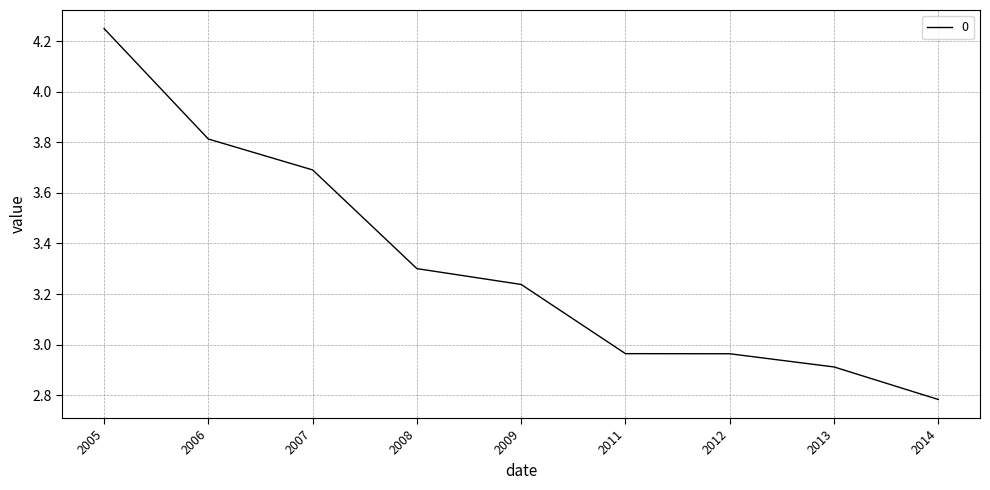

Approximately how many times larger is the value at 2005 compared to 2014?

1.5